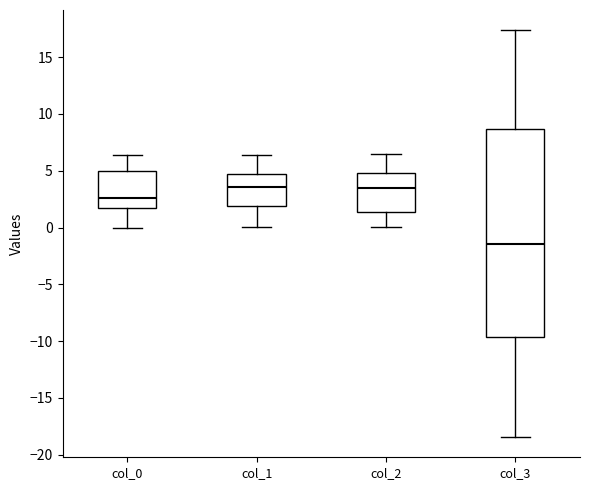

Reading left to right, transcribe this box plot: for each box, give where its median line is, the range the box spans, and where its two whiskers end, as read against the y-axis. The values are not printed on the chart, so give them approximately, as read against the axis.

col_0: median 2.5, box 1.5 to 5.0, whiskers 0.0 to 6.5
col_1: median 3.5, box 2.0 to 4.5, whiskers 0.0 to 6.5
col_2: median 3.5, box 1.5 to 5.0, whiskers 0.0 to 6.5
col_3: median -1.5, box -9.5 to 8.5, whiskers -18.5 to 17.5